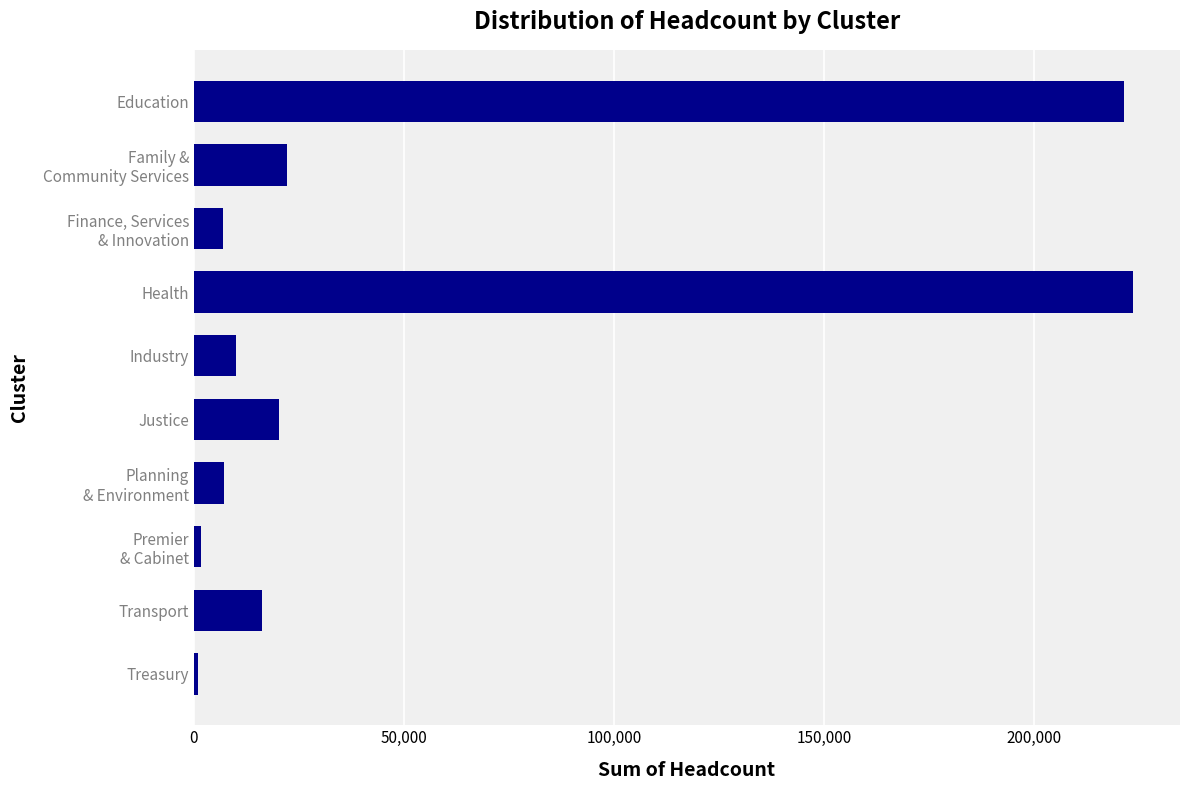

What is the sum of all values?

530842